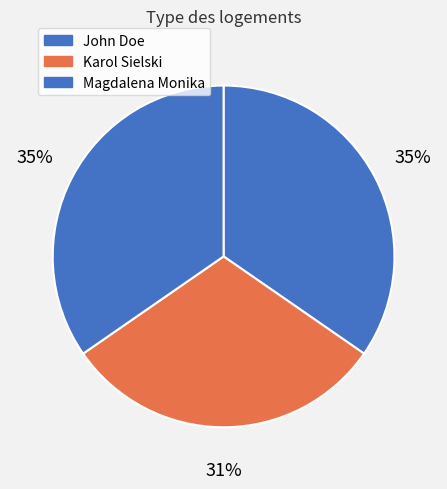

What is the ratio of the value at John Doe to the value at Karol Sielski?

1.1